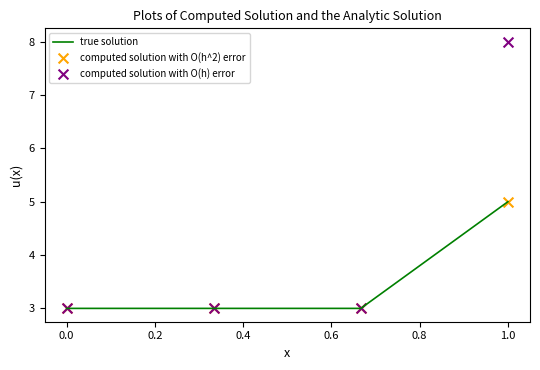

True or false: true solution has more than 1 interior local peaks.

False